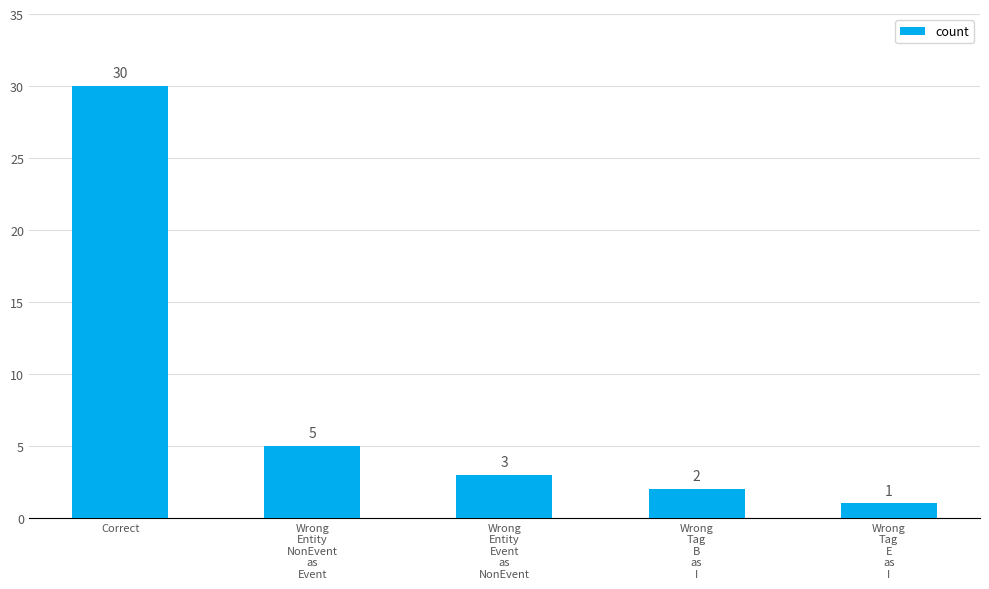

Reading right to left, what are all the values shown in this chart?

Wrong
Tag
E
as
I=1	Wrong
Tag
B
as
I=2	Wrong
Entity
Event
as
NonEvent=3	Wrong
Entity
NonEvent
as
Event=5	Correct=30